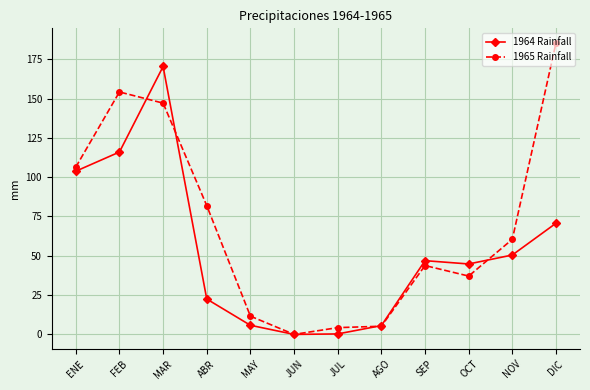

At which category does 1964 Rainfall reach its first local peak?

MAR